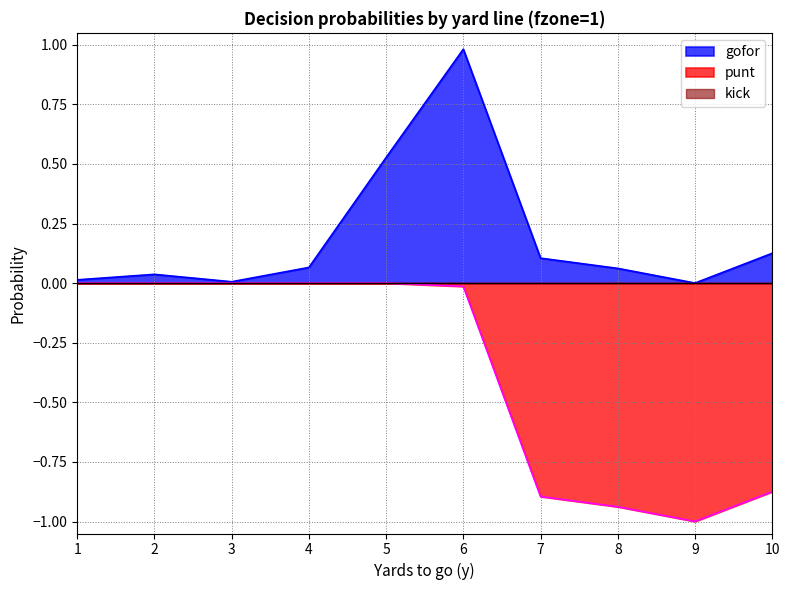

What is the average value of the punt series?

-0.4